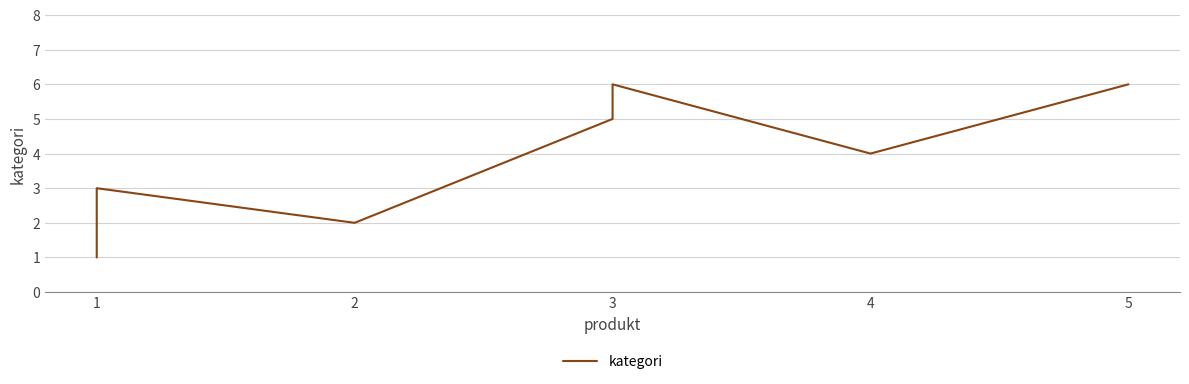

At which category does the chart reach its minimum across all series?

1